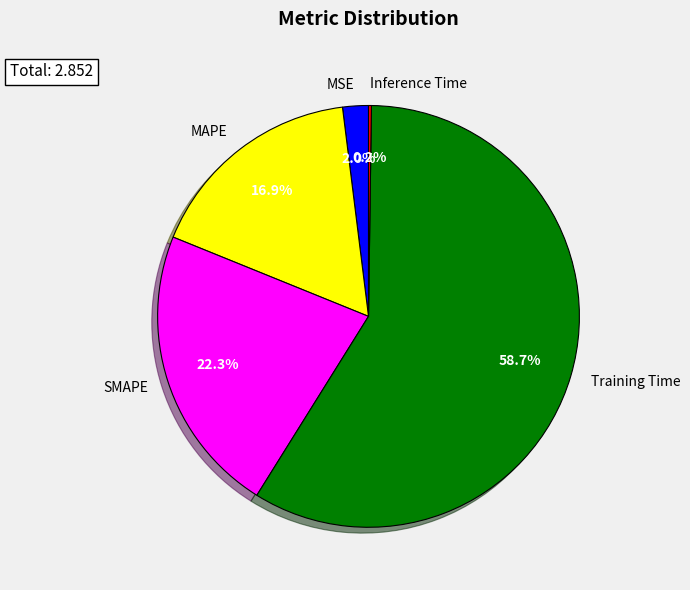

What is the majority slice?

Training Time